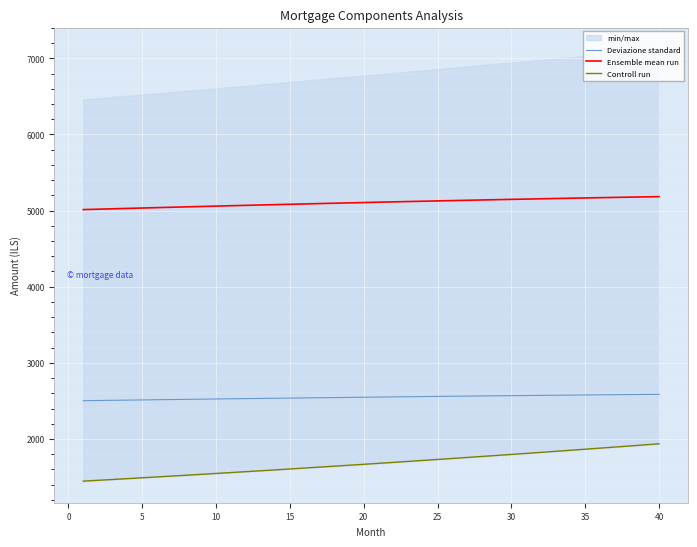

True or false: Deviazione standard and Ensemble mean run intersect in this chart.

False